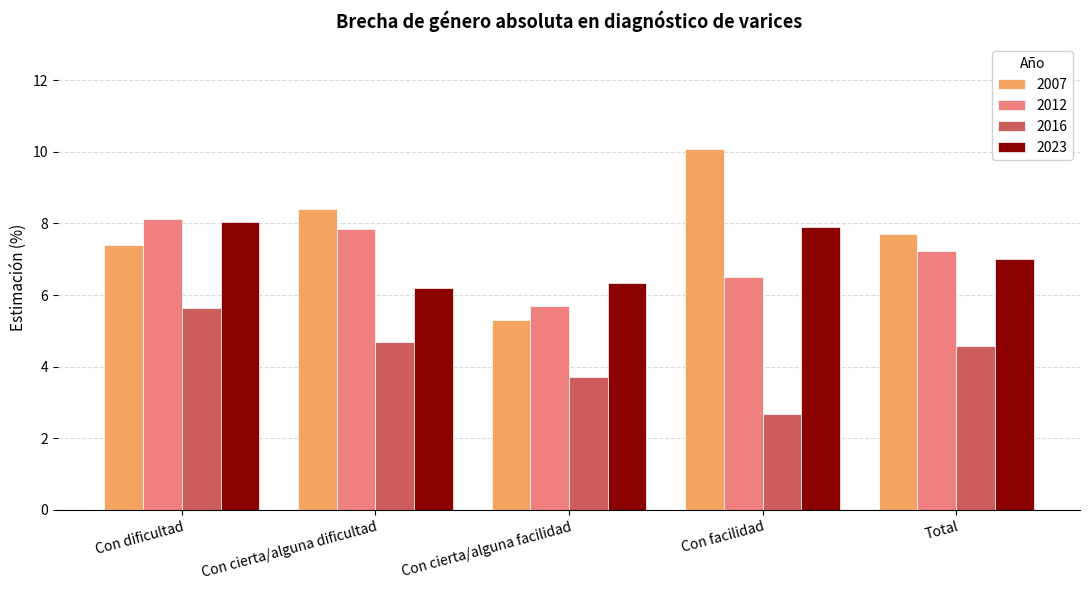

What is the label of the 2nd bar from the left?

Con cierta/alguna dificultad